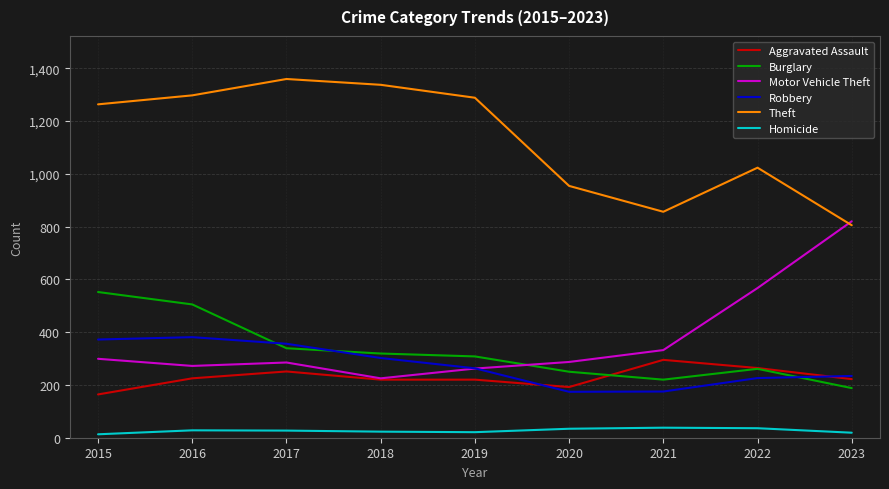

What is the sum of the Robbery values at 2019 and 2017?

619